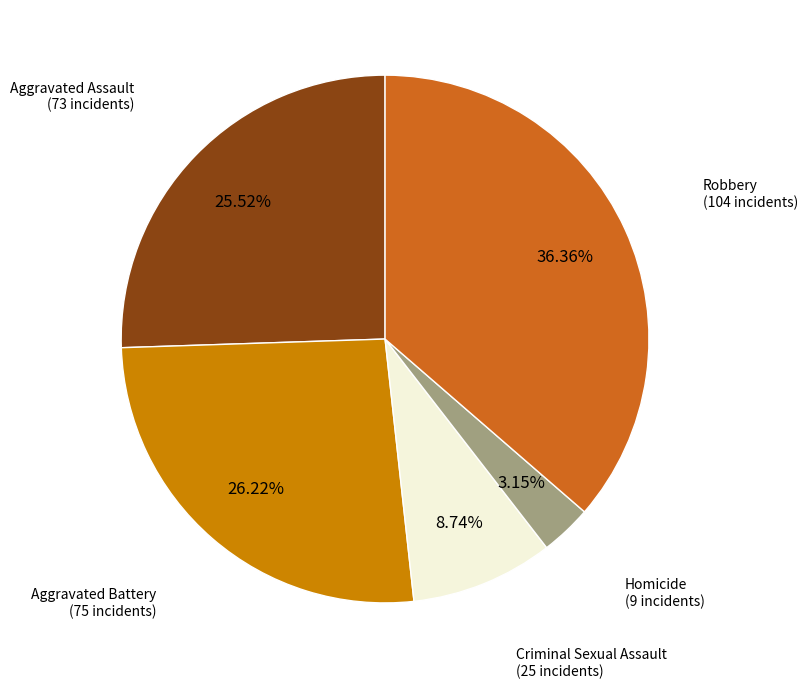

Which category has the biggest portion of the pie?

Robbery